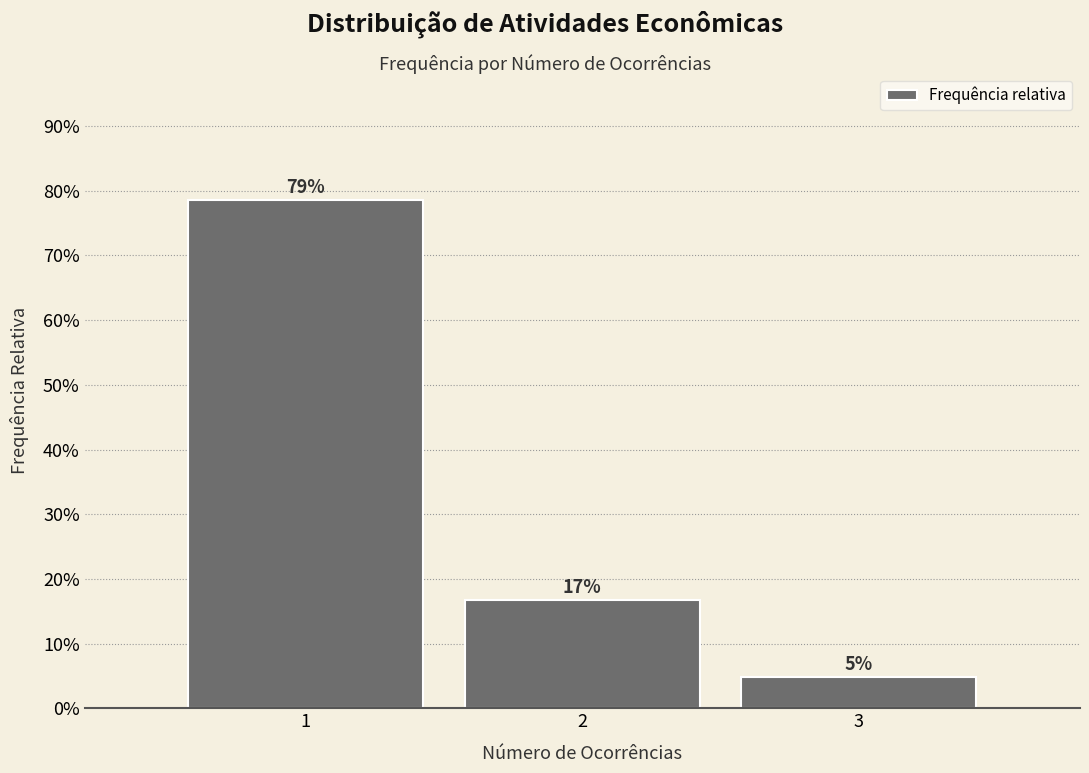

Does the chart contain any negative values?

No